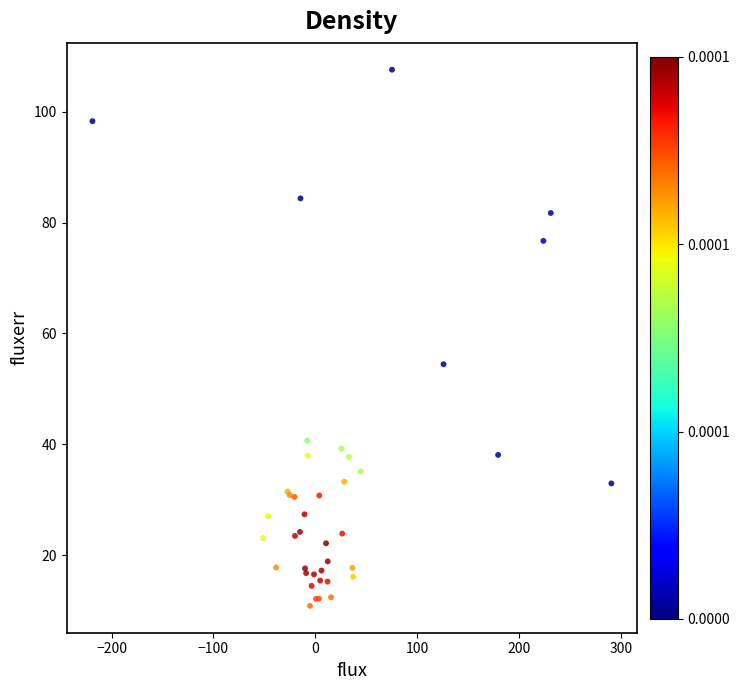

What Y value in the scatter plot is closest to 59?

54.4